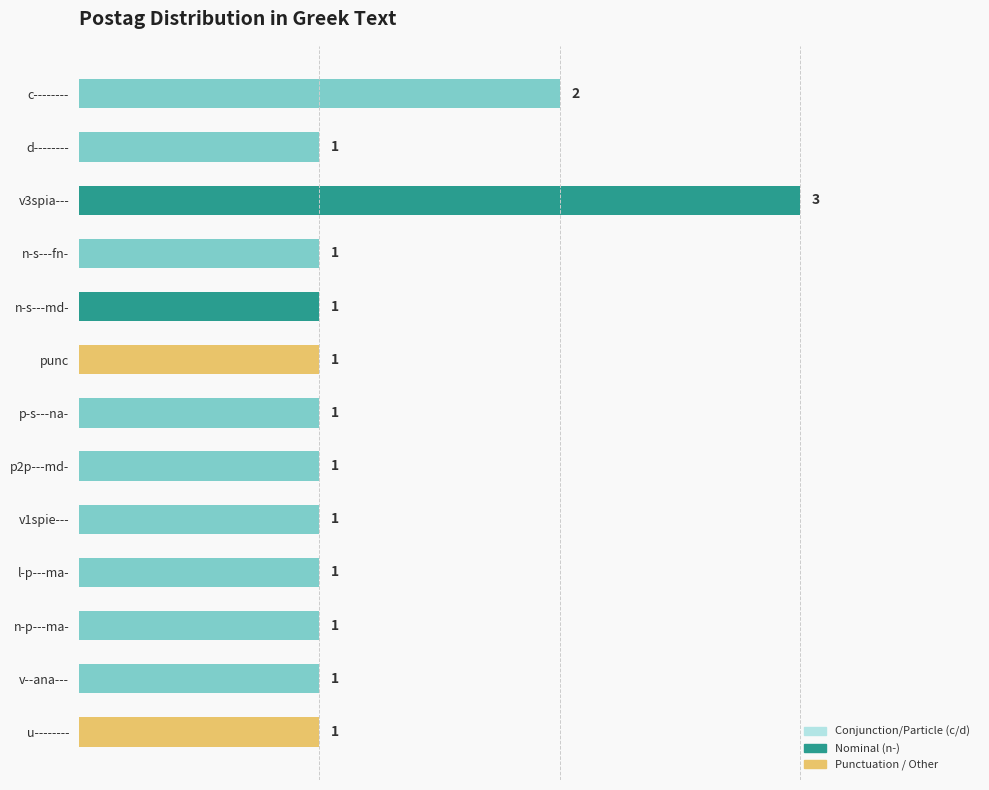

How many bars are there in total?

13